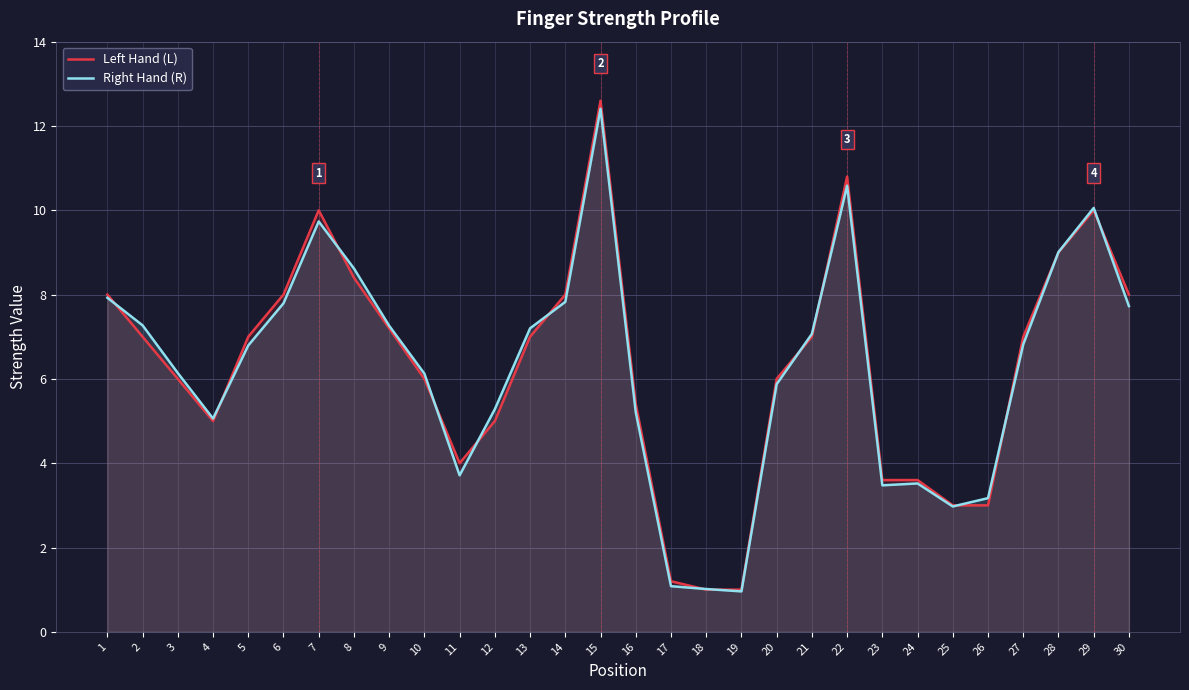

Rank the series by their average value, from lowest to highest.

Right Hand (R), Left Hand (L)